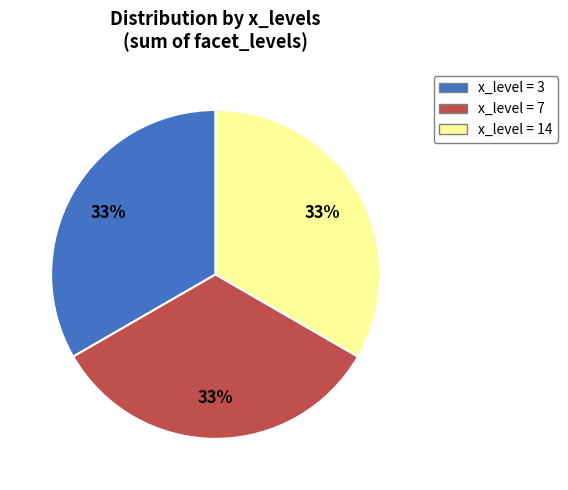

Is there any slice that represents more than half of the pie?

No